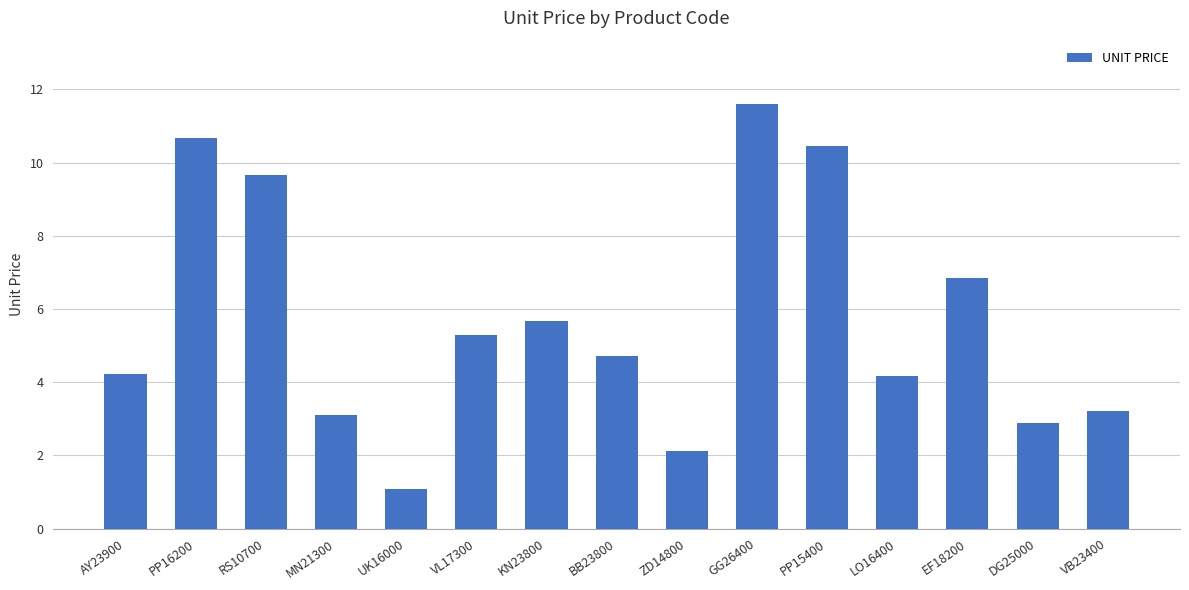

What is the change in value from MN21300 to BB23800?

+1.6